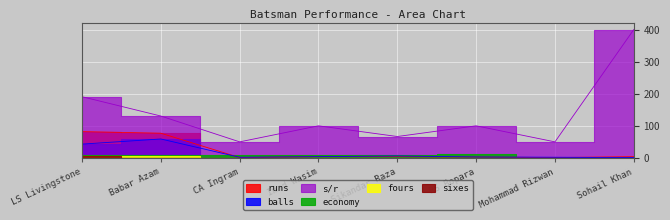

What is the minimum value for fours?

1.0